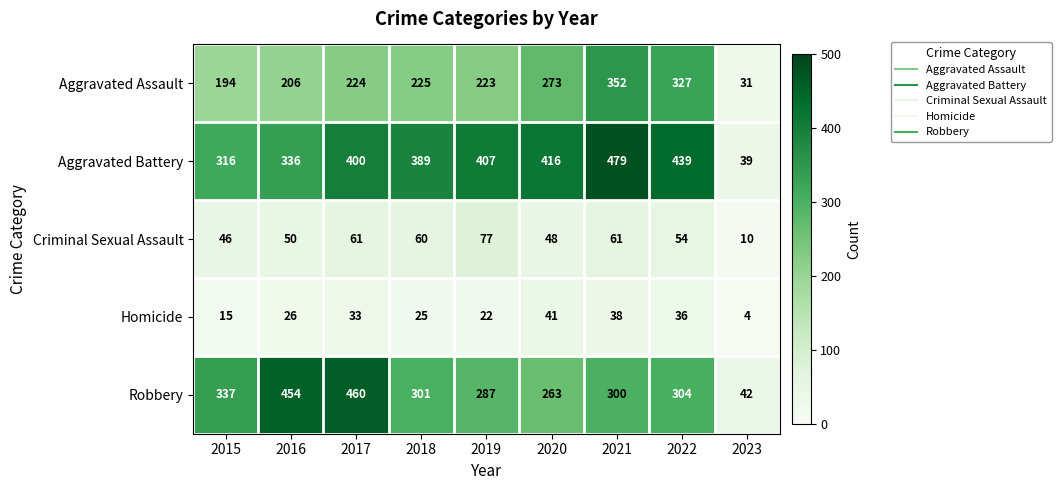

Between 2019 and 2023, which series saw the biggest shift?

Aggravated Battery